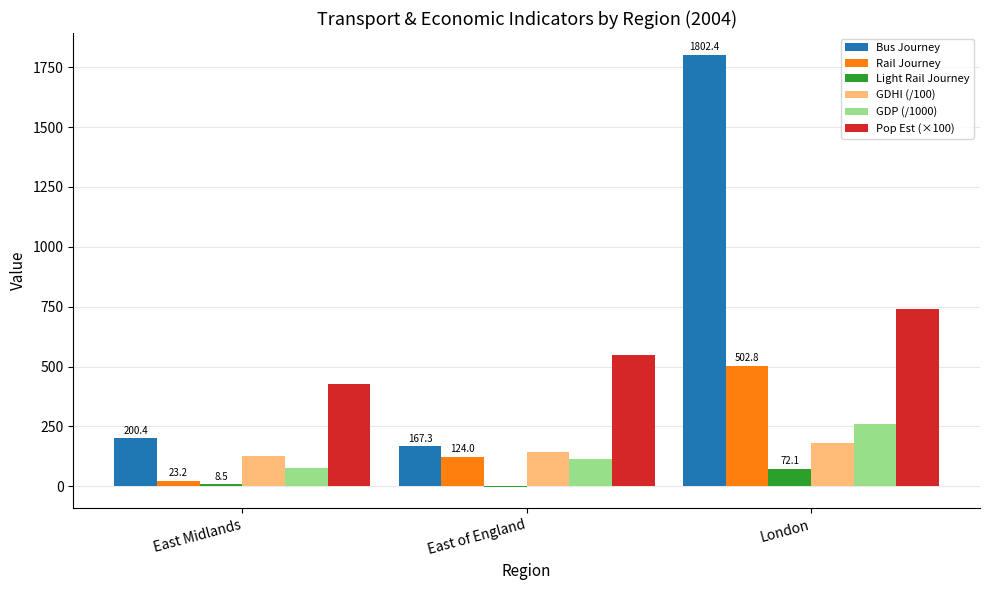

What is the difference between the Bus Journey values at London and East of England?

1635.2